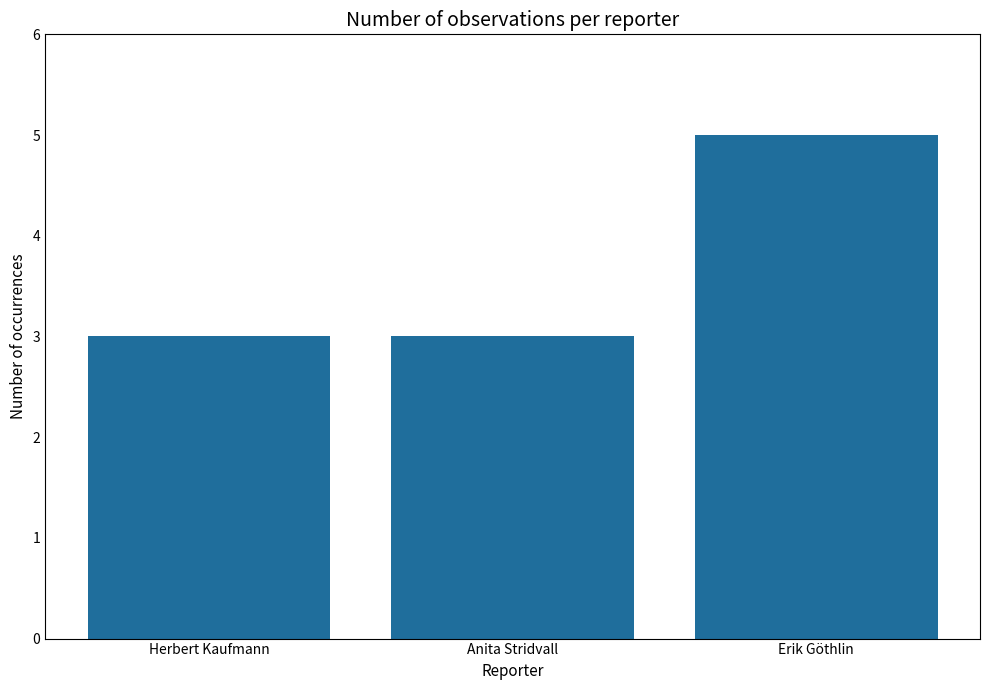

What is the sum of the values at Herbert Kaufmann and Anita Stridvall?

6